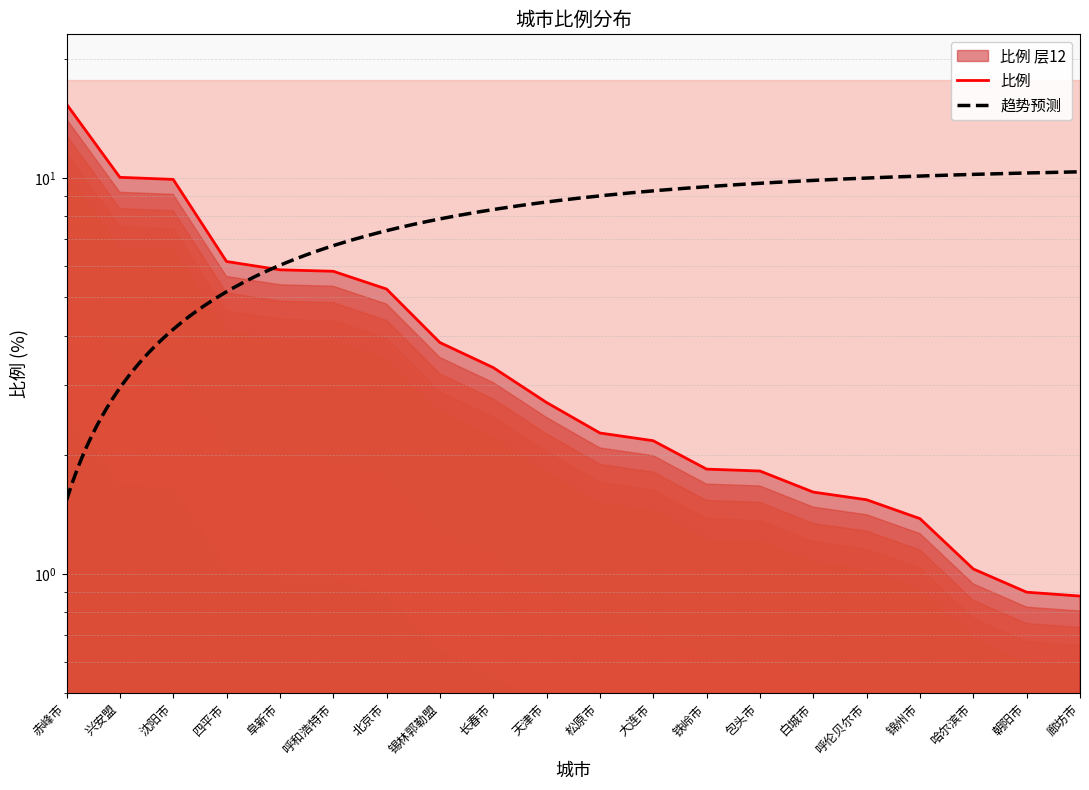

What is the difference between the maximum and minimum values?

14.5